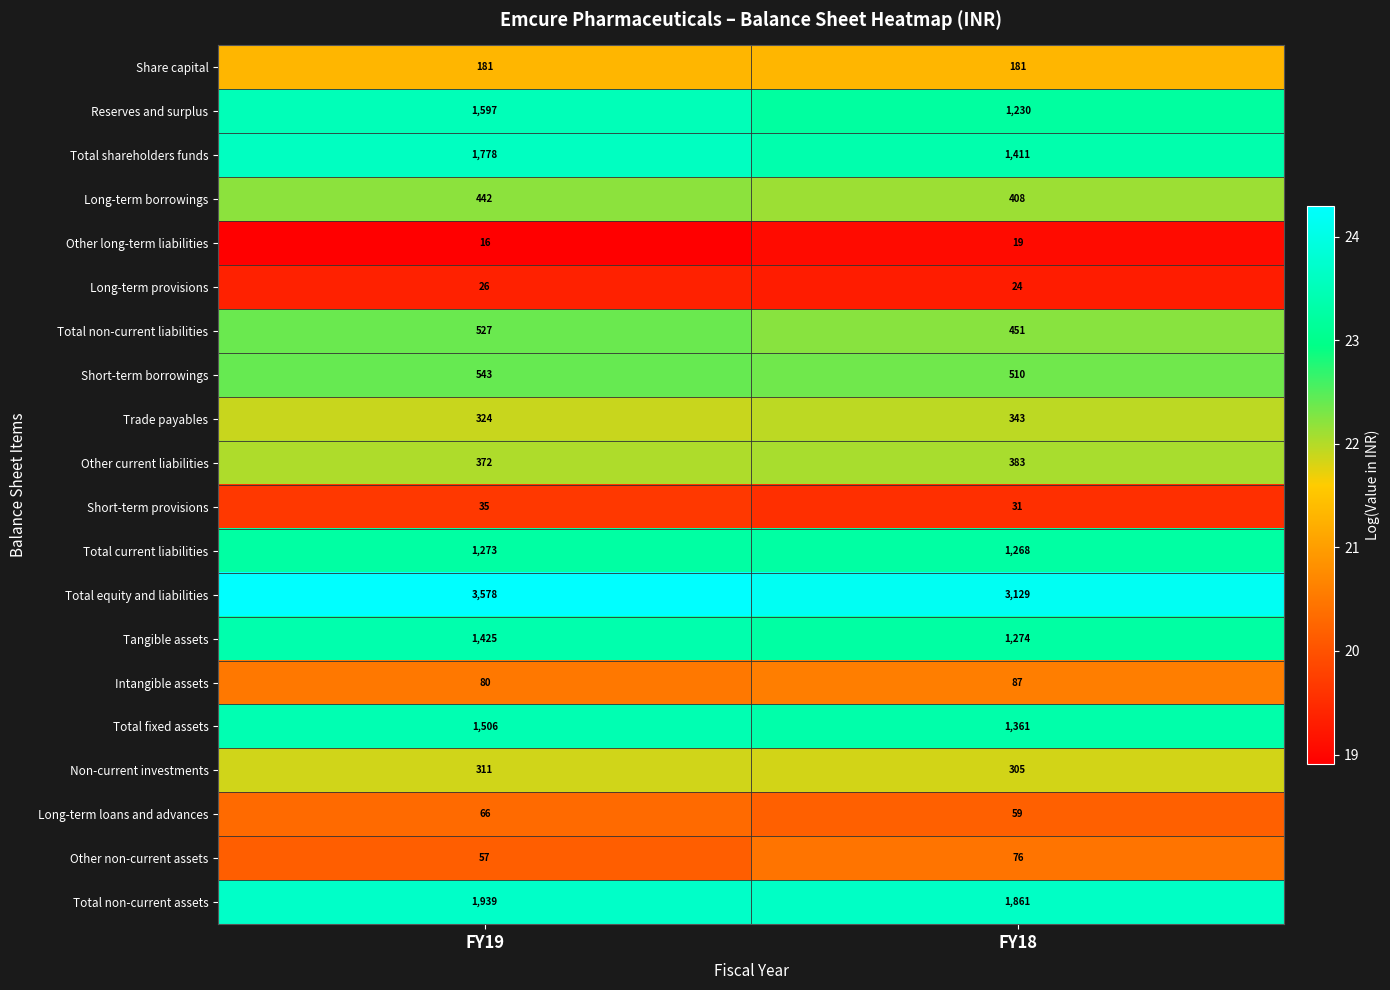

How many distinct data groups are displayed?

20